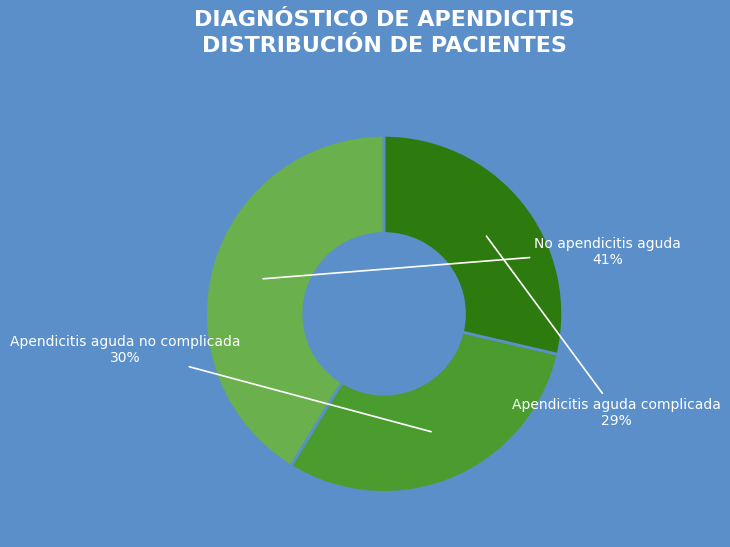

To the nearest percent, what is the average slice percentage?

33%